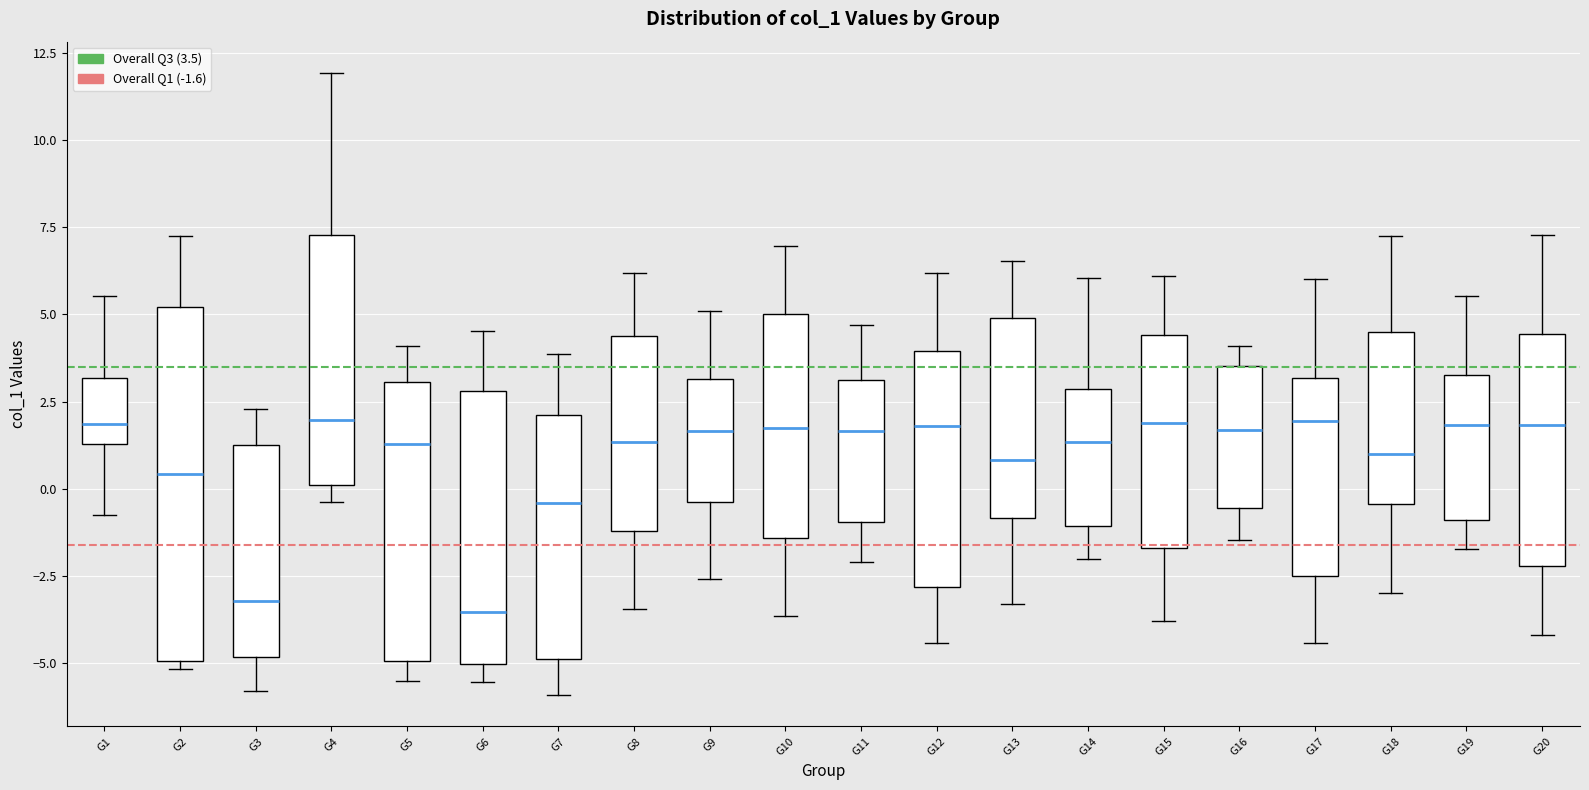

Where does the median line of the box for G2 sit on the y-axis? The values are not printed on the chart, so give them approximately, as read against the axis.

0.5